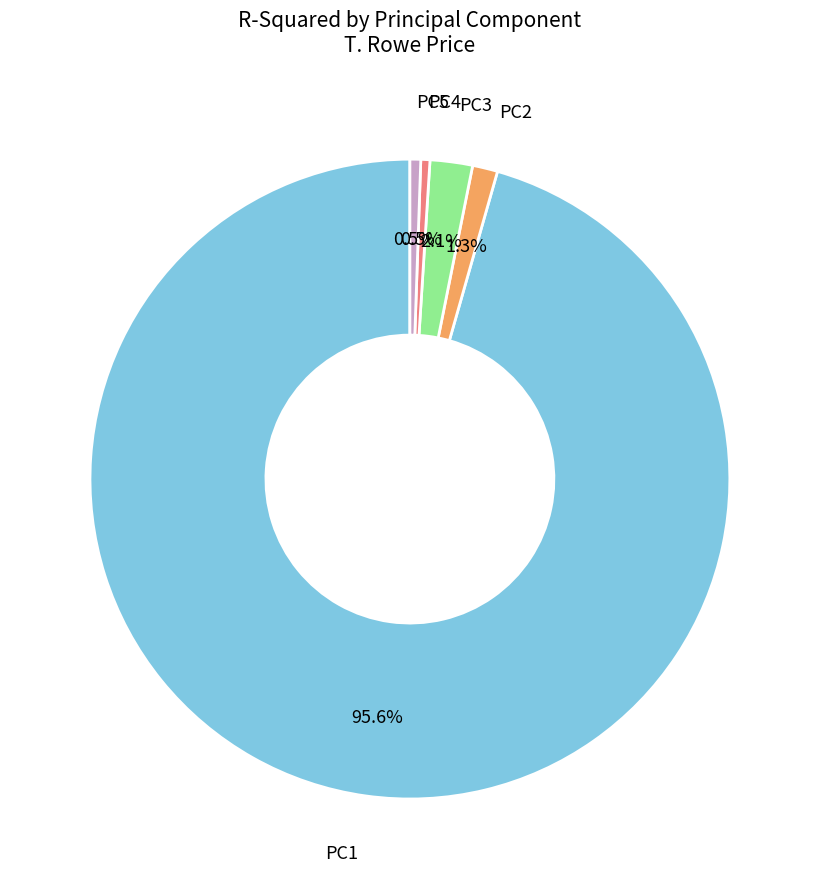

To the nearest percent, what portion does PC1 represent?

96%